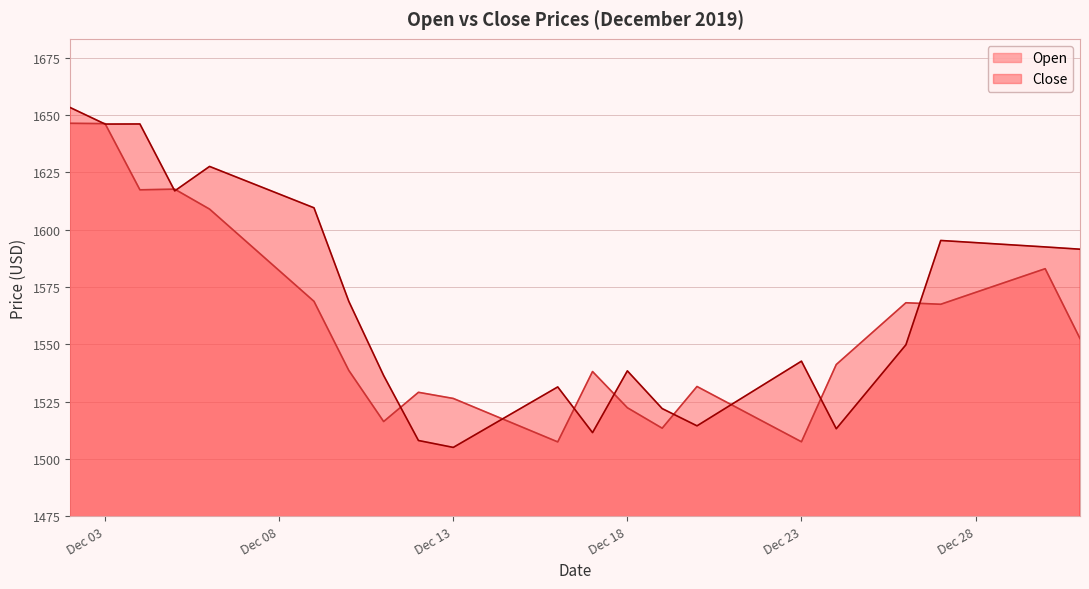

What are all the series names shown in the legend?

Open, Close